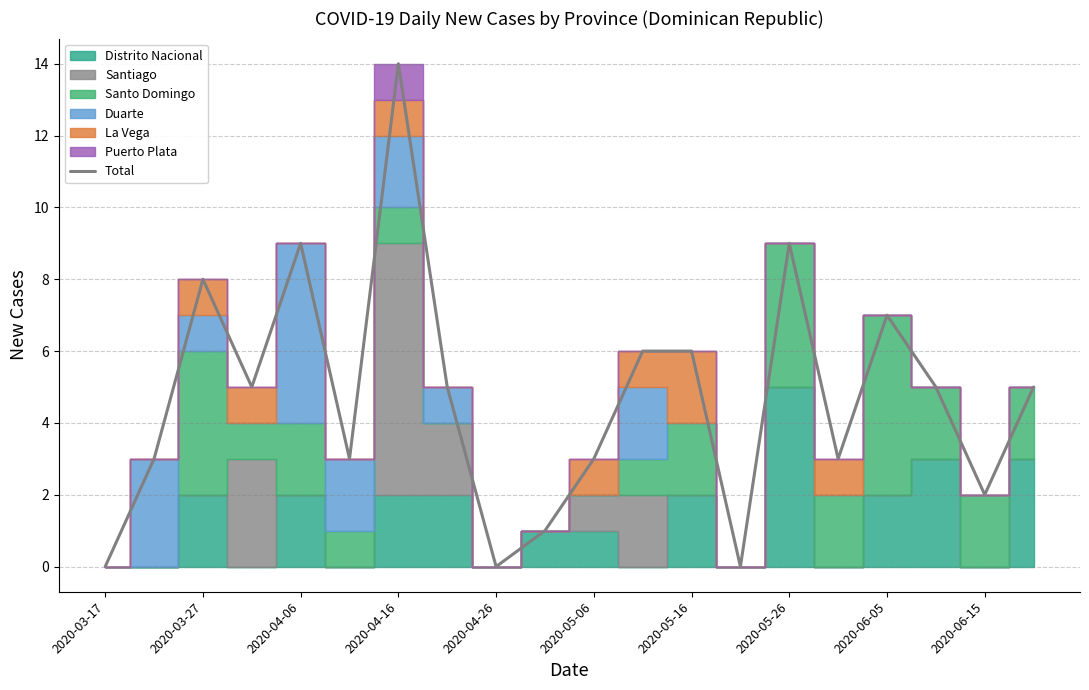

How many points are higher than both their immediate neighbors (excluding endpoints)?

5